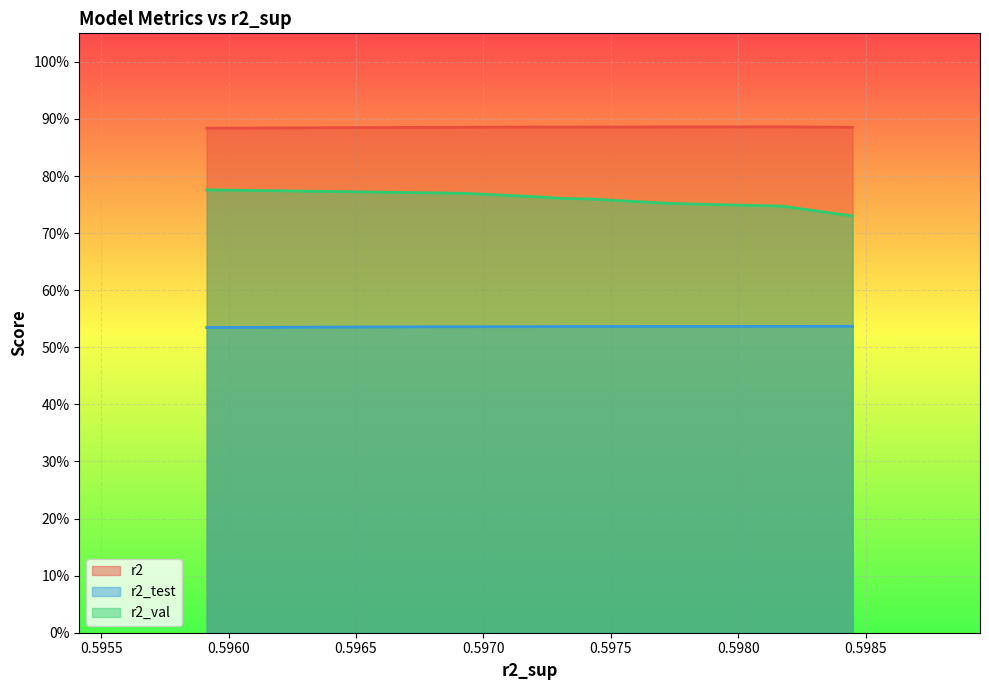

True or false: r2_test and r2_val intersect in this chart.

False